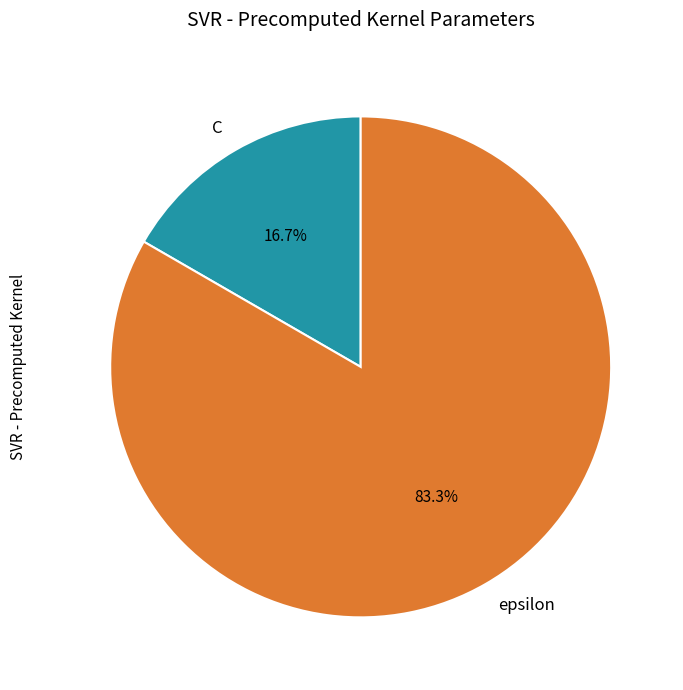

Is there a majority slice in this chart?

Yes